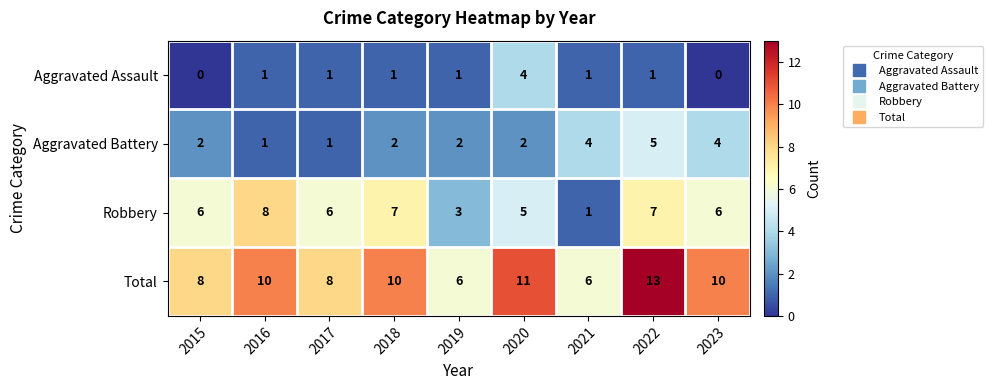

At which category is the sum across all series the highest?

2022